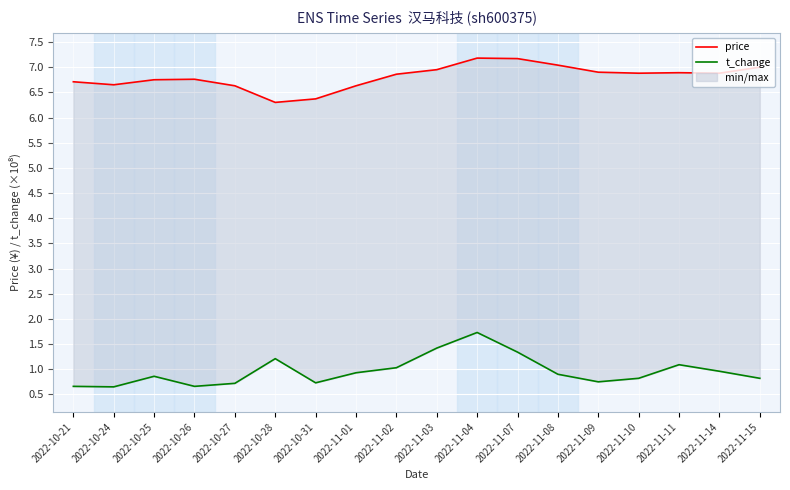

At which label is t_change closest to 1?

2022-11-02